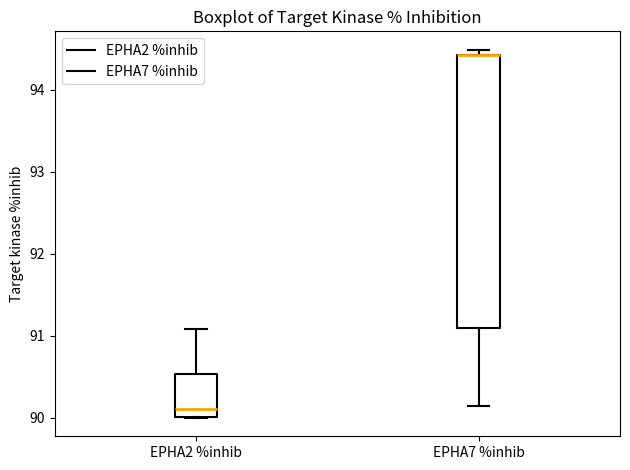

Reading left to right, read every box against the y-axis: the position of its median line, the range the box covers, and the ends of its whiskers. The values are not printed on the chart, so give them approximately, as read against the axis.

EPHA2 %inhib: median 90.1, box 90.0 to 90.5, whiskers 90.0 to 91.1
EPHA7 %inhib: median 94.4 (drawn on the box's upper edge), box 91.1 to 94.4, whiskers 90.1 to 94.5